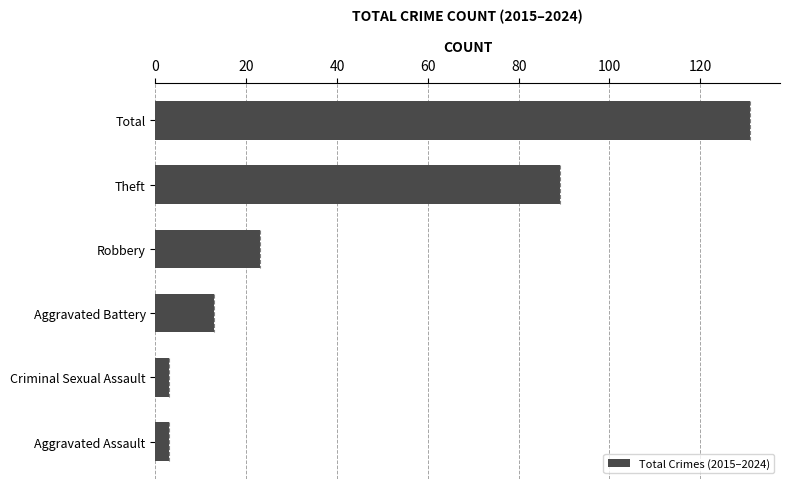

The chart shows a value of 6 at Robbery. True or false?

False